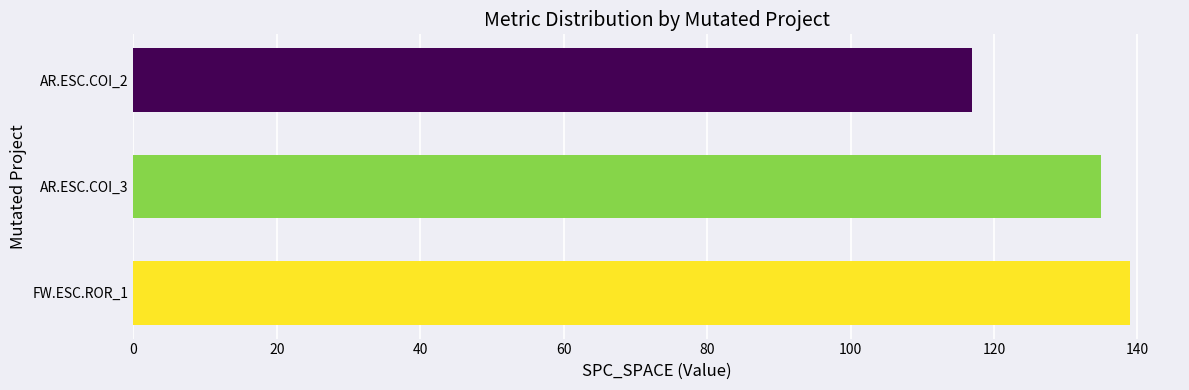

Is it true that the value at FW.ESC.ROR_1 is 139?

True